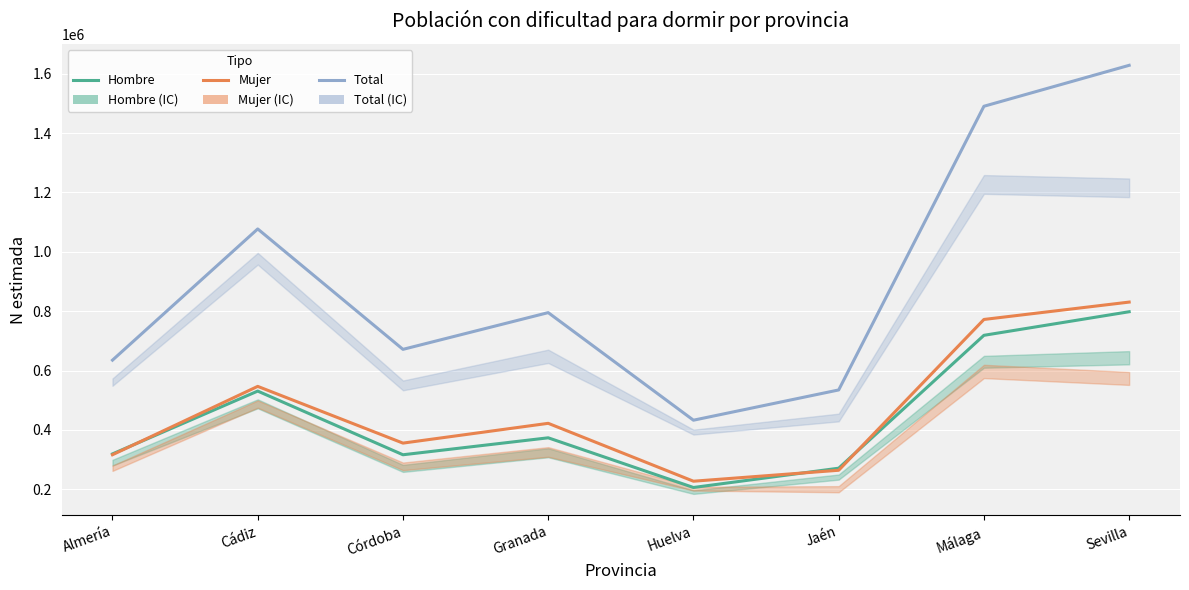

How many interior local peaks does the Total series have?

2